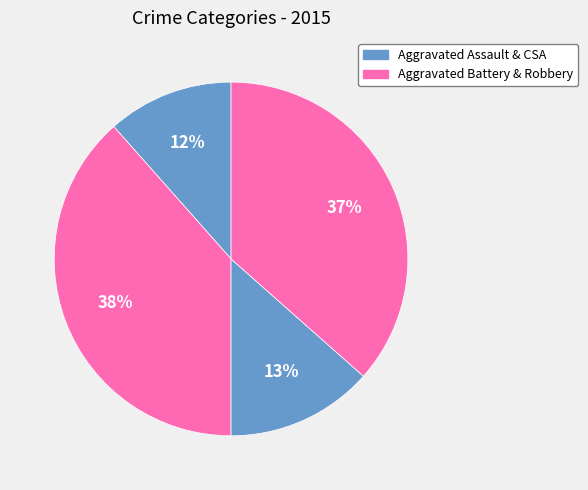

How many slices are in this pie chart?

4